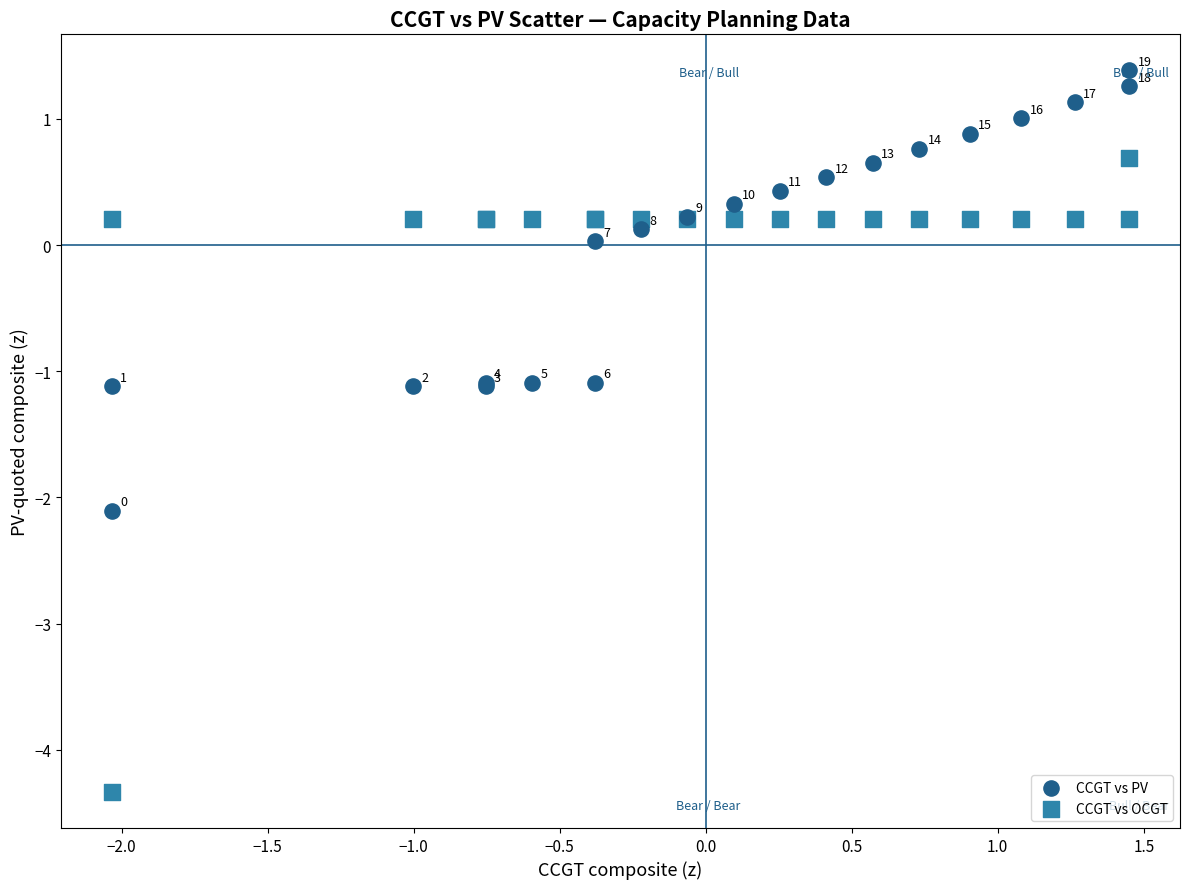

Which series has the widest spread of Y values?

CCGT vs OCGT